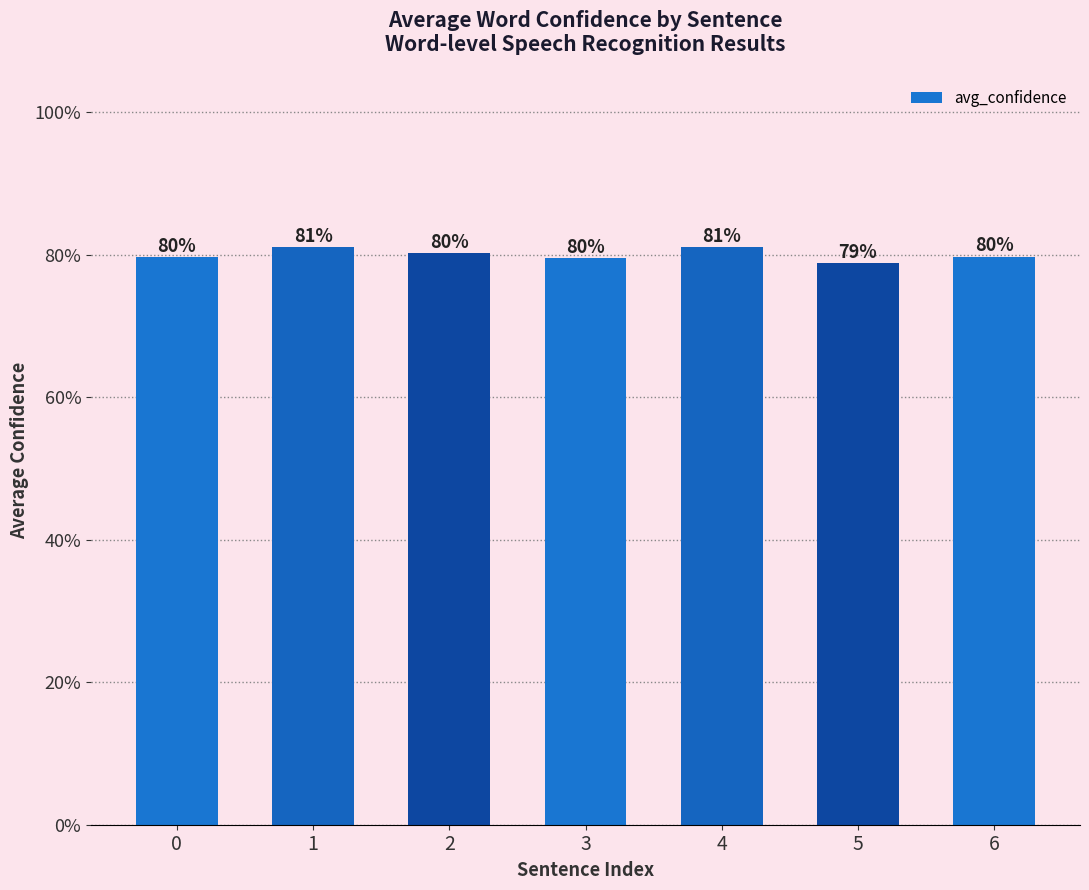

At which category does the chart reach its minimum across all series?

5